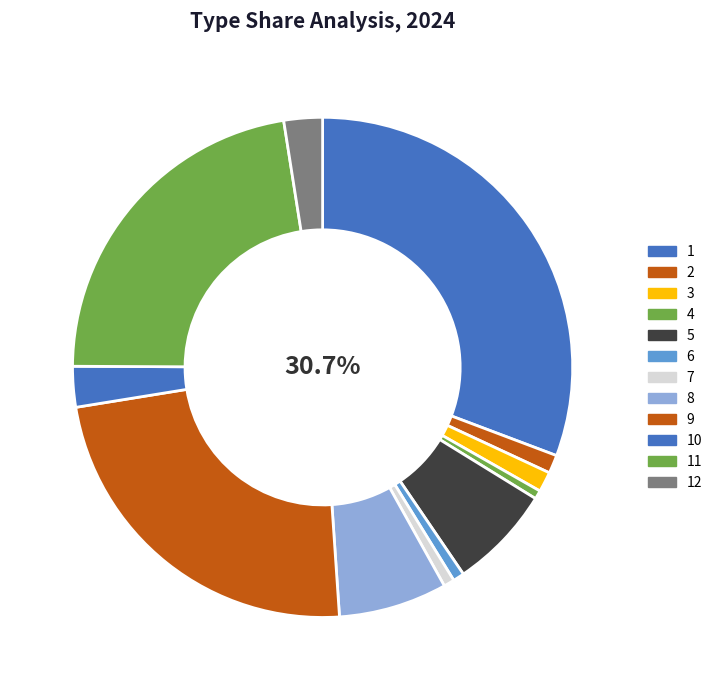

How many segments does this pie chart have?

12